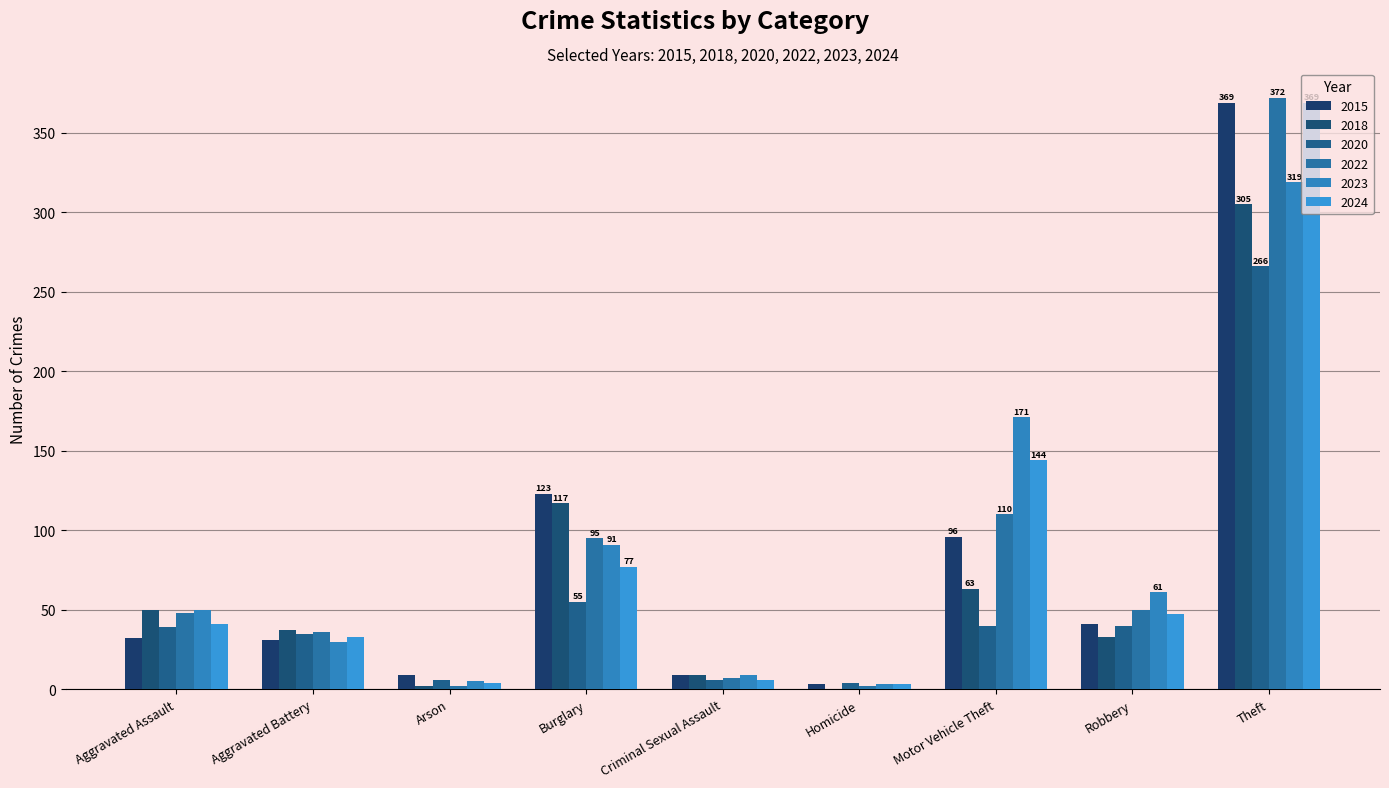

Which series has the largest range (max minus min)?

2022